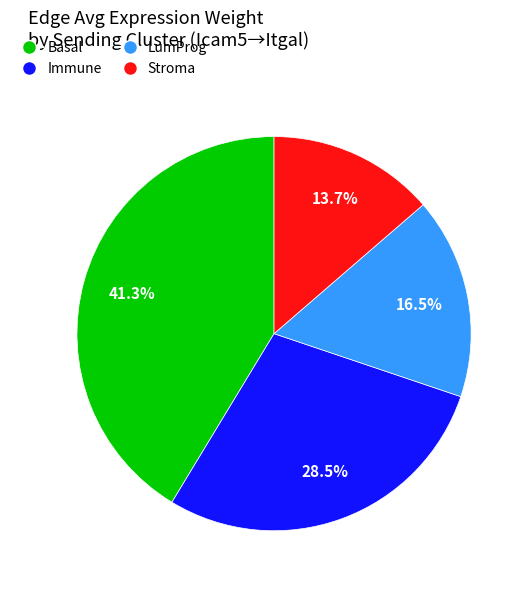

The Stroma slice represents 20% of the pie. True or false?

False